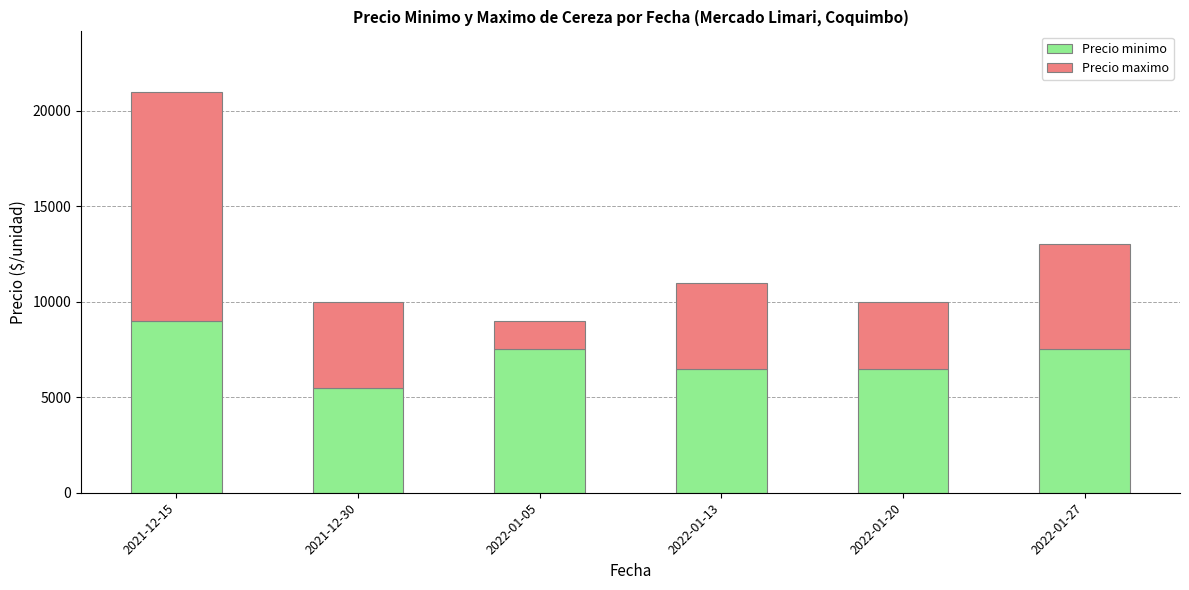

At which label does Precio minimo reach its peak?

2021-12-15